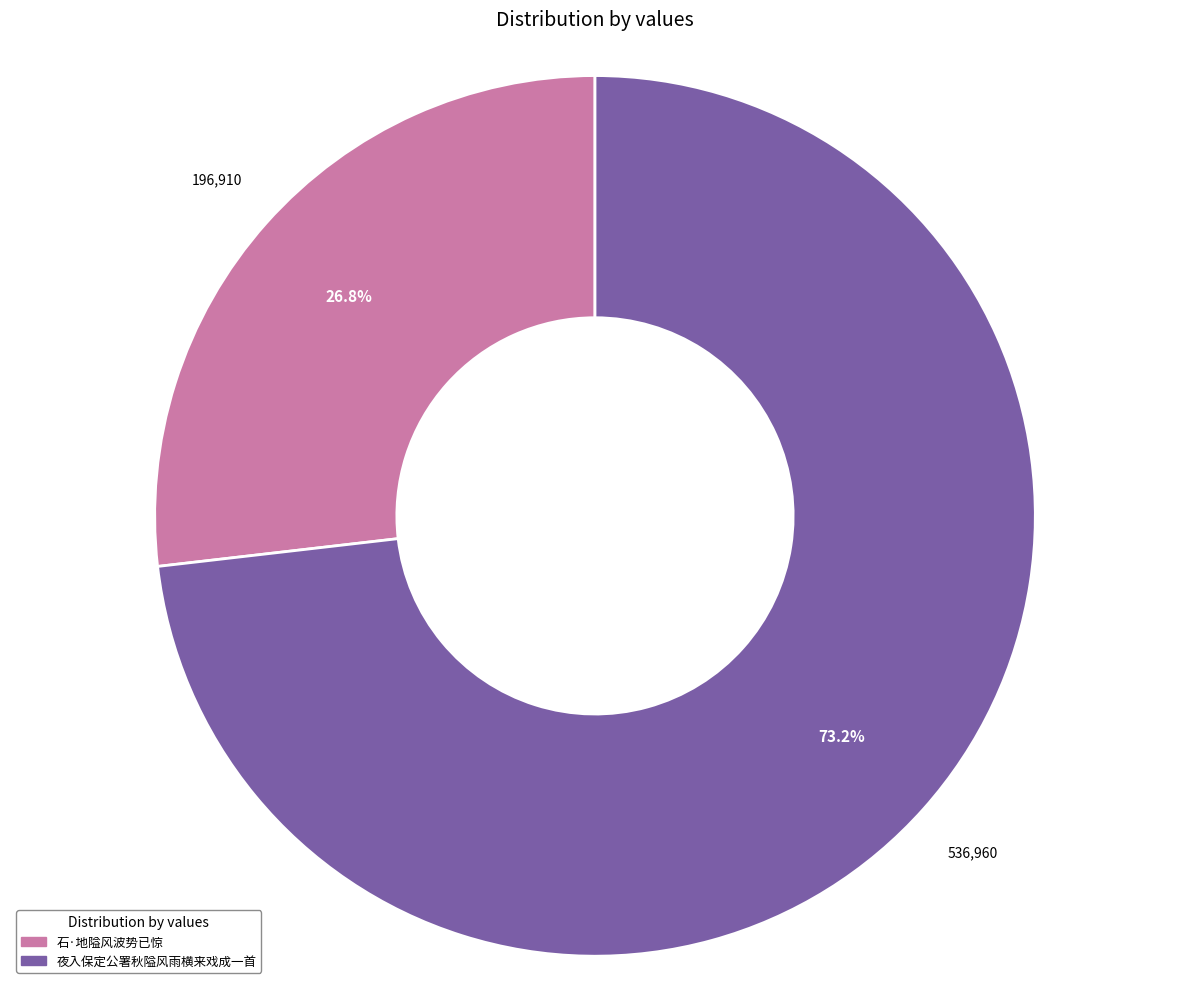

How many segments does this pie chart have?

2